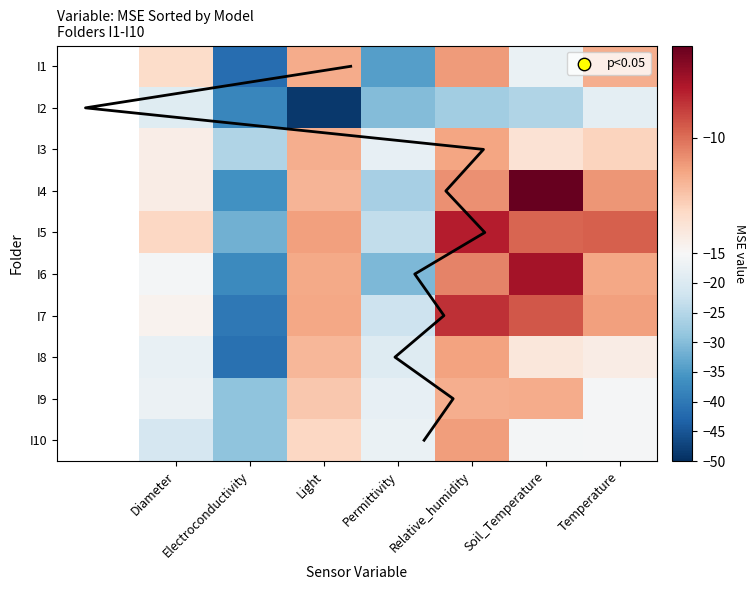

What is the average value of the I7 series?

-16.8